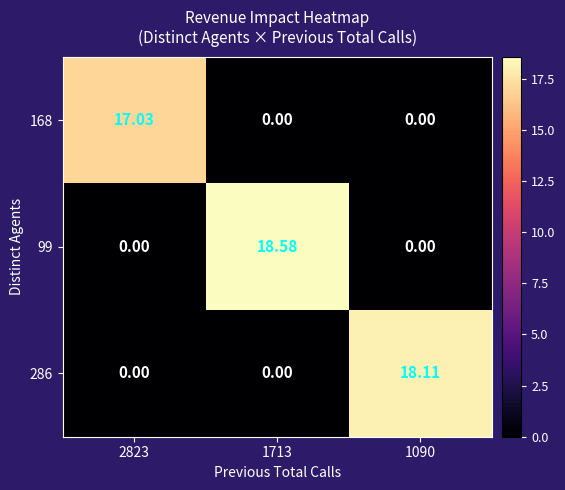

How many data points in 168 are above 0?

1